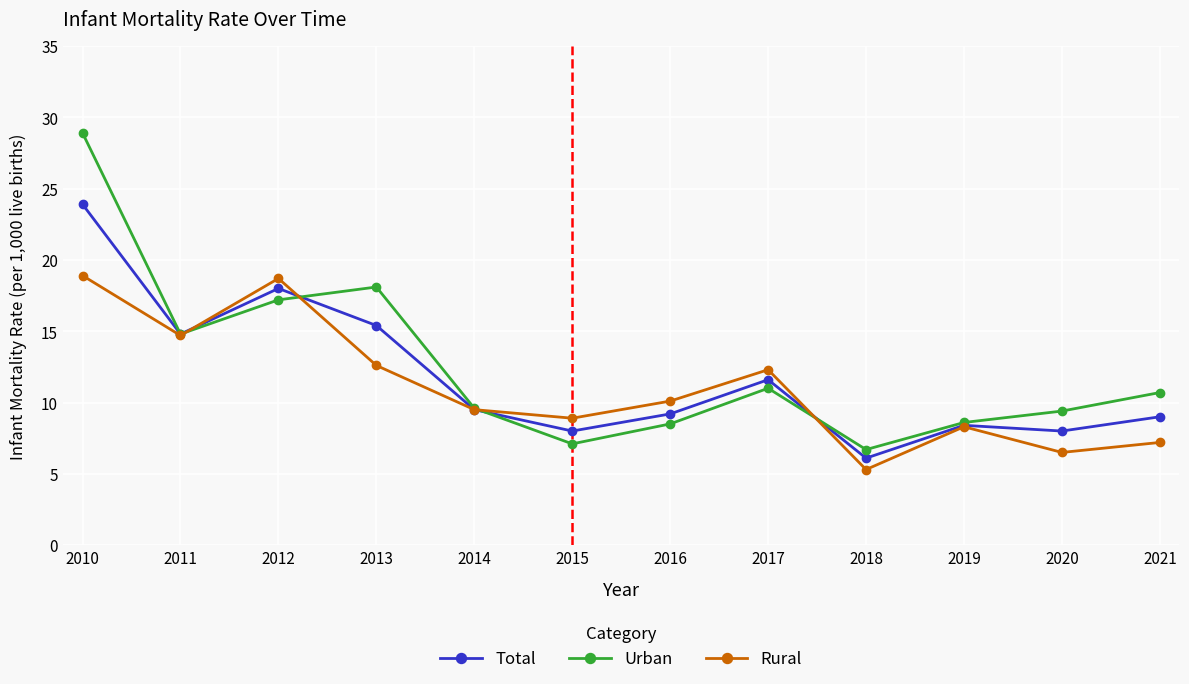

What is the value of the Rural point at the 7th from the left?

10.1